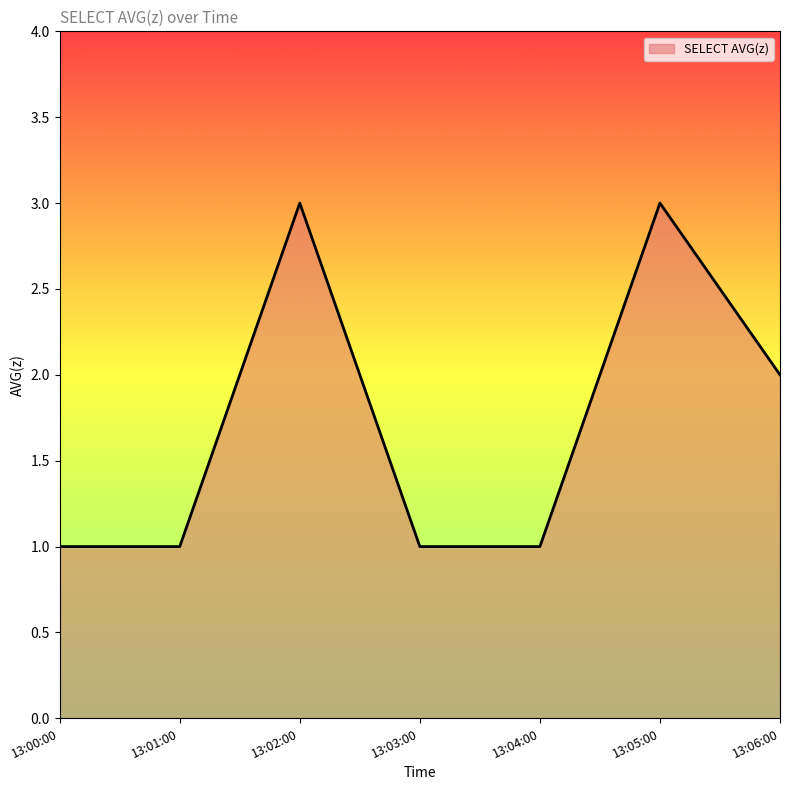

Does the chart display data point markers on the line(s)?

No